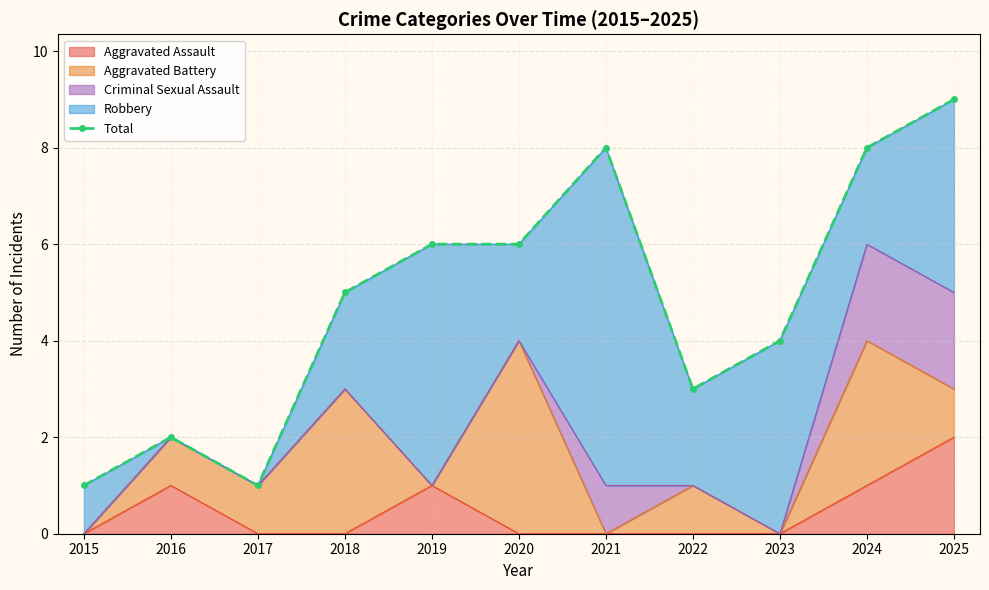

The value at 2021 is 5. True or false?

False